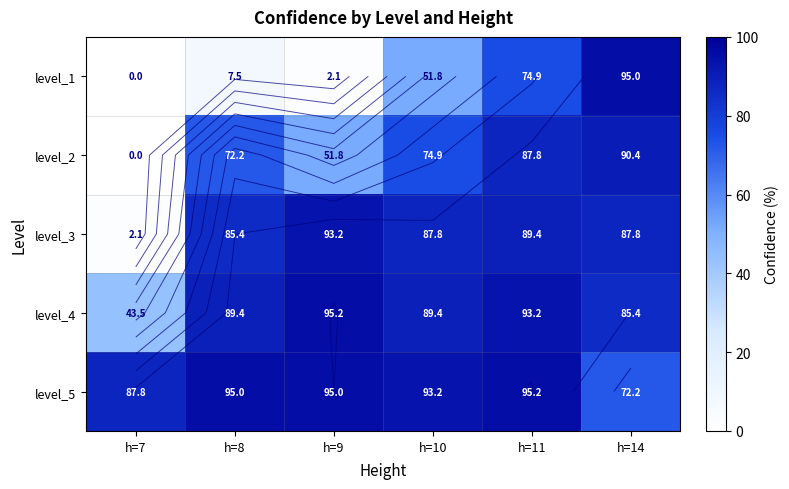

Which has a higher value, h=9 or h=14?

h=14